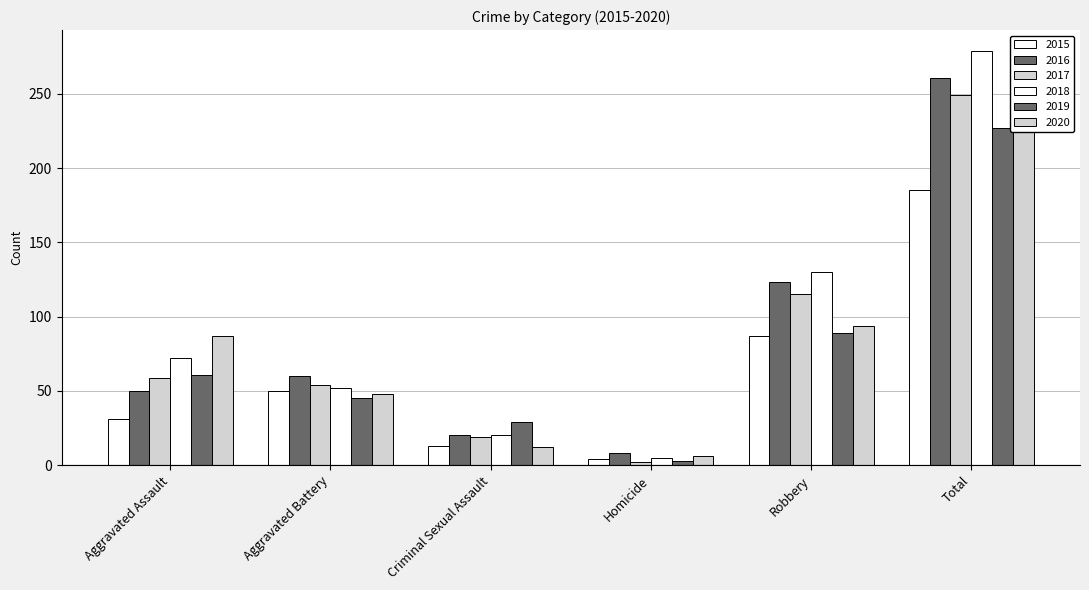

At which label does 2018 reach its peak?

Total